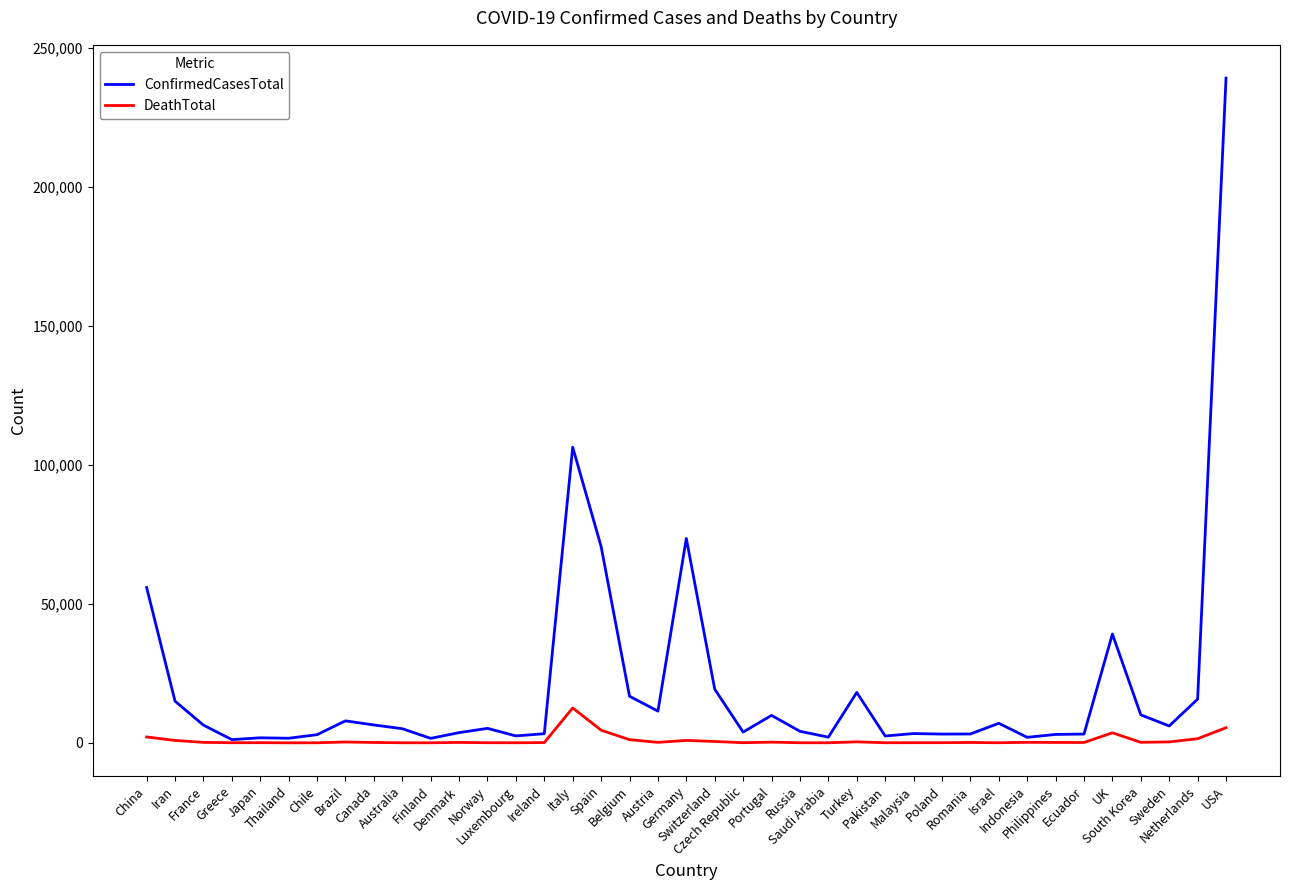

List the series in order of their peak value, lowest first.

DeathTotal, ConfirmedCasesTotal